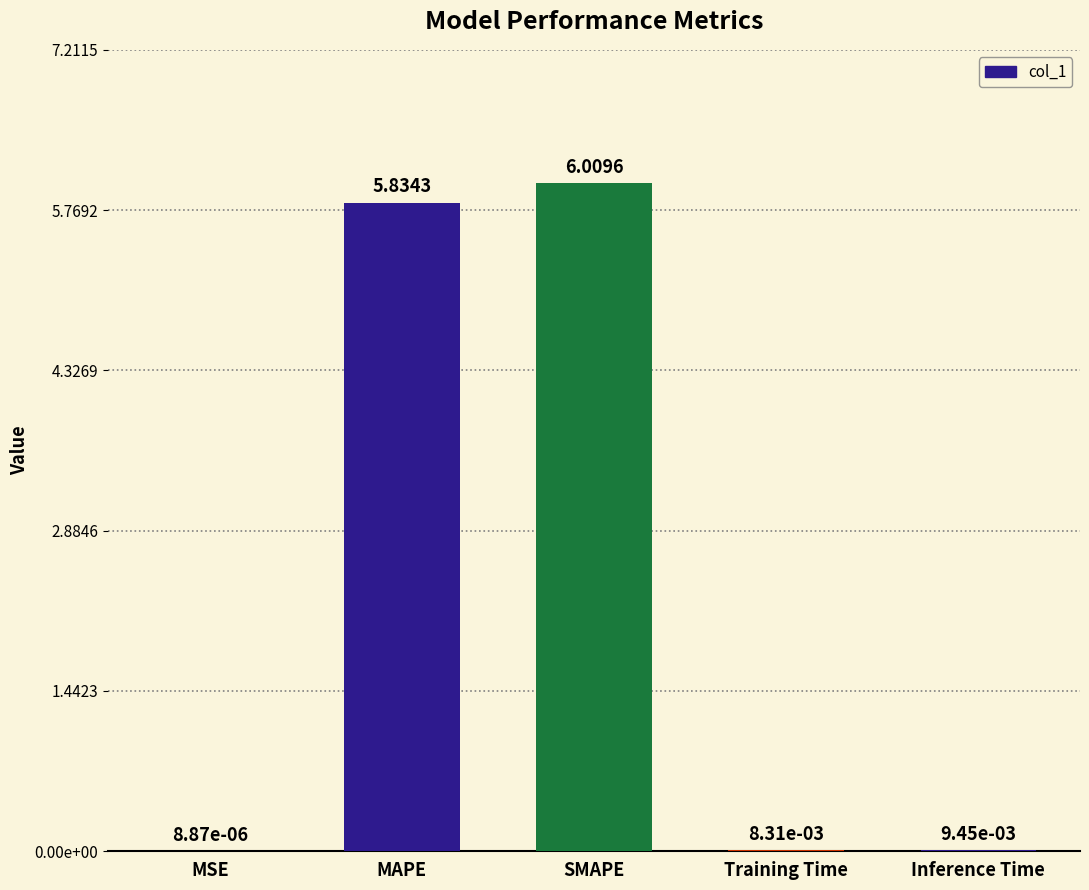

What position from the left is MAPE?

2